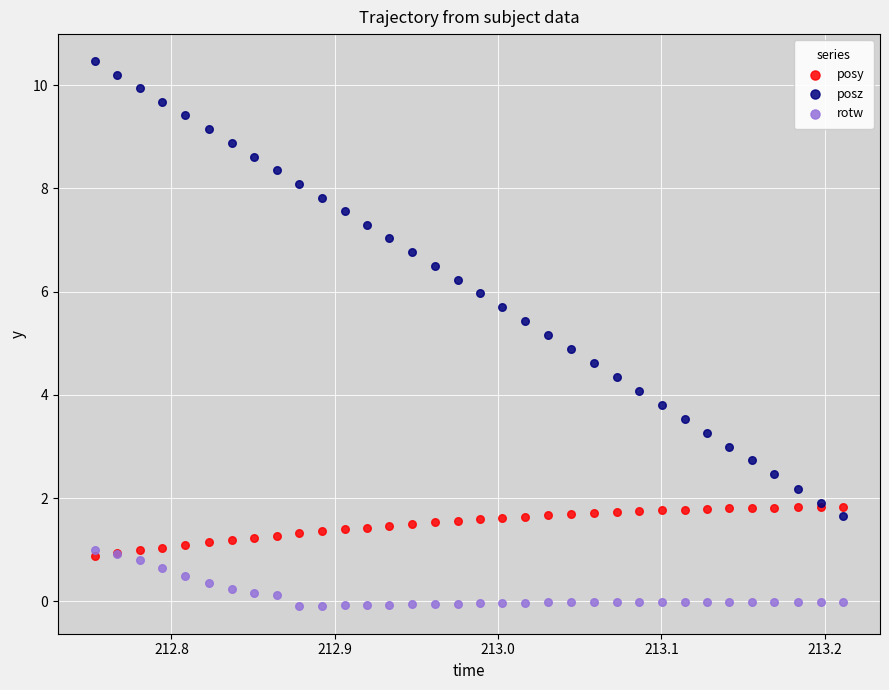

What are all the series names shown in the legend?

posy, posz, rotw